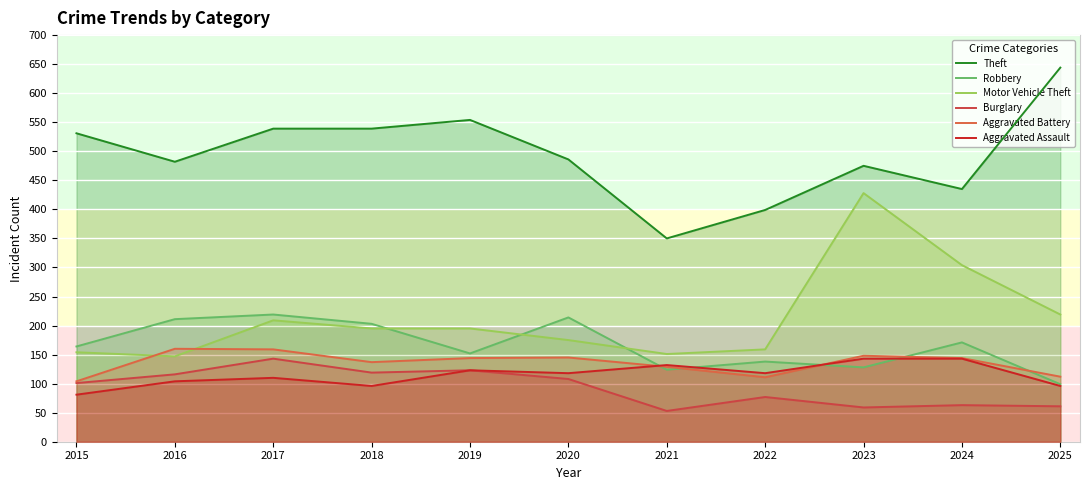

True or false: Robbery has more than 1 points higher than both neighbors.

True